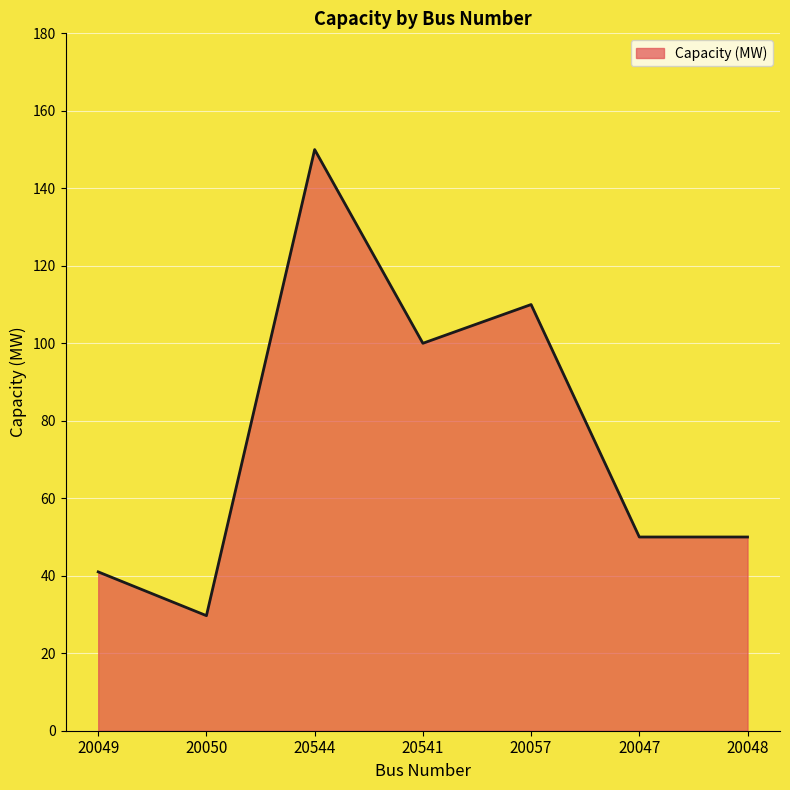

What is the maximum value shown in the chart?

150.0